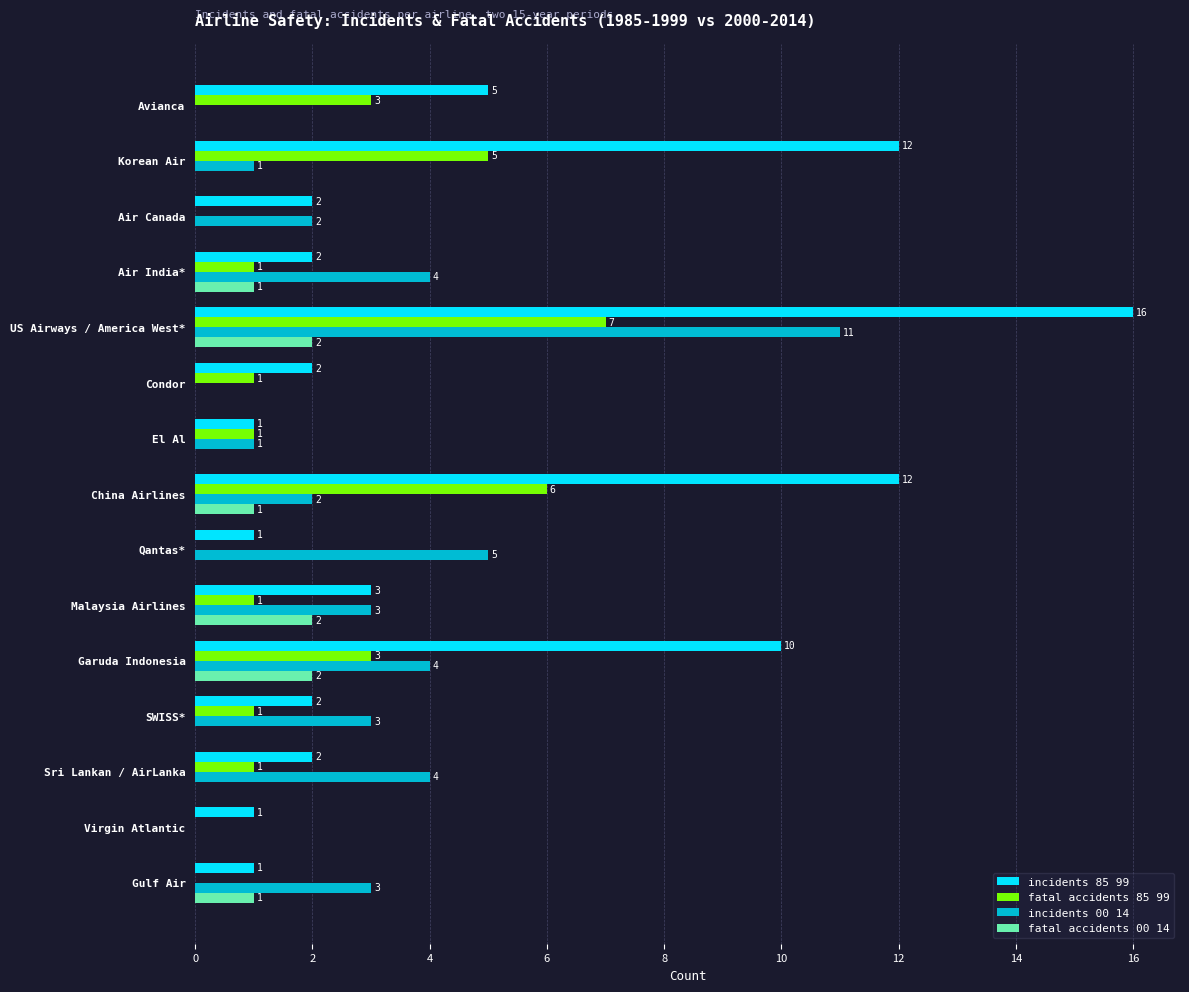

Is it true that fatal accidents 00 14 equals 0 at China Airlines?

False